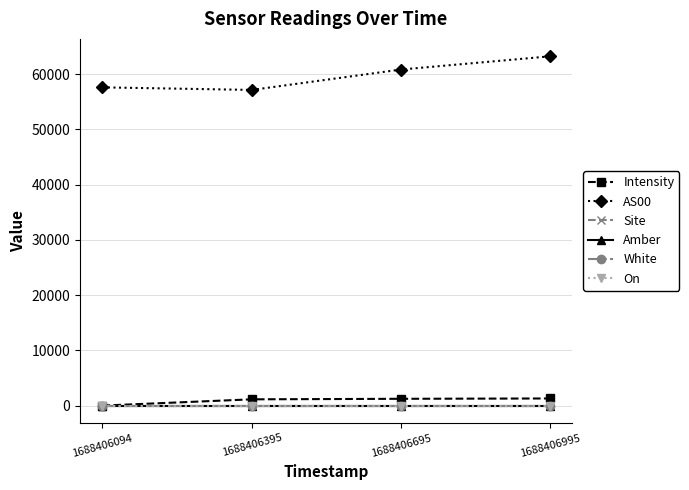

Which category has the highest value in the Site series?

1688406094